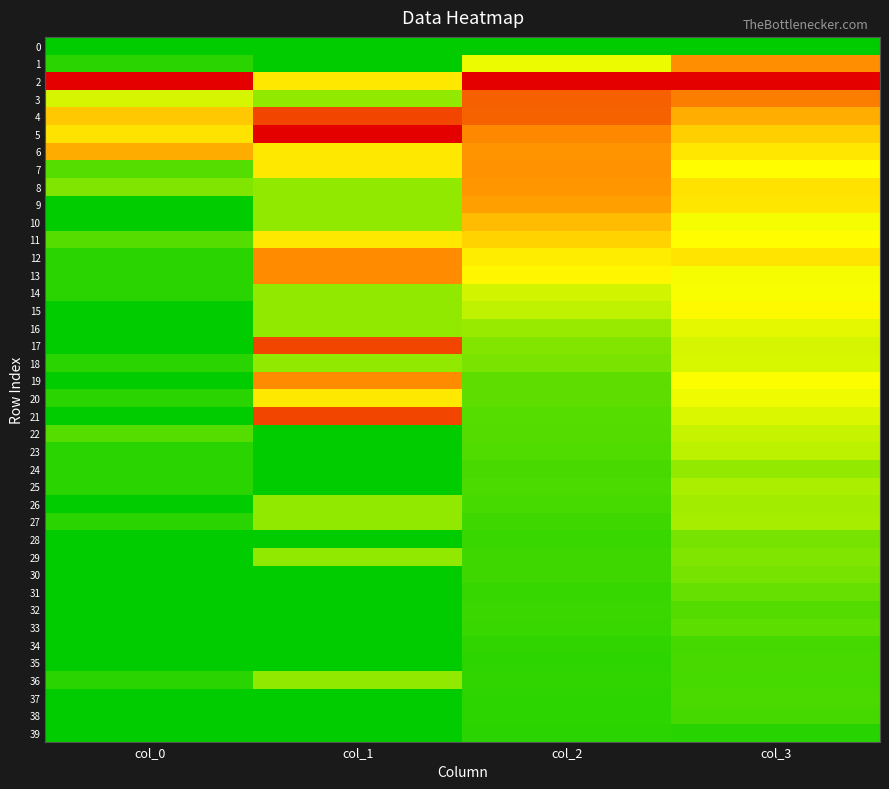

Reading left to right, extract all data points from this chart.

0: col_0=0.0	col_1=0.0	col_2=0.0	col_3=0.0
1: col_0=0.1	col_1=0.0	col_2=0.3	col_3=0.6
2: col_0=1.0	col_1=0.4	col_2=1.0	col_3=1.0
3: col_0=0.3	col_1=0.2	col_2=0.7	col_3=0.6
4: col_0=0.5	col_1=0.8	col_2=0.7	col_3=0.5
5: col_0=0.4	col_1=1.0	col_2=0.6	col_3=0.5
6: col_0=0.5	col_1=0.4	col_2=0.6	col_3=0.4
7: col_0=0.1	col_1=0.4	col_2=0.6	col_3=0.4
8: col_0=0.2	col_1=0.2	col_2=0.6	col_3=0.4
9: col_0=0.0	col_1=0.2	col_2=0.6	col_3=0.4
10: col_0=0.0	col_1=0.2	col_2=0.5	col_3=0.3
11: col_0=0.1	col_1=0.4	col_2=0.4	col_3=0.4
12: col_0=0.1	col_1=0.6	col_2=0.4	col_3=0.4
13: col_0=0.1	col_1=0.6	col_2=0.4	col_3=0.3
14: col_0=0.1	col_1=0.2	col_2=0.3	col_3=0.3
15: col_0=0.0	col_1=0.2	col_2=0.3	col_3=0.4
16: col_0=0.0	col_1=0.2	col_2=0.2	col_3=0.3
17: col_0=0.0	col_1=0.8	col_2=0.2	col_3=0.3
18: col_0=0.1	col_1=0.2	col_2=0.2	col_3=0.3
19: col_0=0.0	col_1=0.6	col_2=0.1	col_3=0.3
20: col_0=0.1	col_1=0.4	col_2=0.1	col_3=0.3
21: col_0=0.0	col_1=0.8	col_2=0.1	col_3=0.3
22: col_0=0.1	col_1=0.0	col_2=0.1	col_3=0.3
23: col_0=0.1	col_1=0.0	col_2=0.1	col_3=0.3
24: col_0=0.1	col_1=0.0	col_2=0.1	col_3=0.2
25: col_0=0.1	col_1=0.0	col_2=0.1	col_3=0.2
26: col_0=0.0	col_1=0.2	col_2=0.1	col_3=0.2
27: col_0=0.1	col_1=0.2	col_2=0.1	col_3=0.2
28: col_0=0.0	col_1=0.0	col_2=0.1	col_3=0.2
29: col_0=0.0	col_1=0.2	col_2=0.1	col_3=0.2
30: col_0=0.0	col_1=0.0	col_2=0.1	col_3=0.2
31: col_0=0.0	col_1=0.0	col_2=0.1	col_3=0.1
32: col_0=0.0	col_1=0.0	col_2=0.1	col_3=0.1
33: col_0=0.0	col_1=0.0	col_2=0.1	col_3=0.1
34: col_0=0.0	col_1=0.0	col_2=0.1	col_3=0.1
35: col_0=0.0	col_1=0.0	col_2=0.1	col_3=0.1
36: col_0=0.1	col_1=0.2	col_2=0.1	col_3=0.1
37: col_0=0.0	col_1=0.0	col_2=0.1	col_3=0.1
38: col_0=0.0	col_1=0.0	col_2=0.1	col_3=0.1
39: col_0=0.0	col_1=0.0	col_2=0.1	col_3=0.1